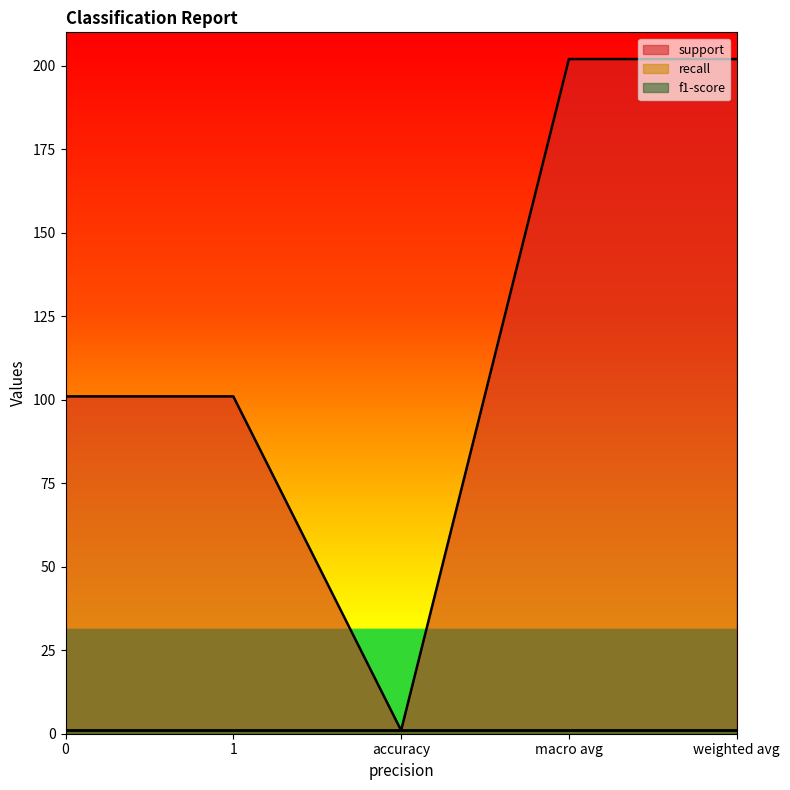

The f1-score series shows 1 at weighted avg. True or false?

False